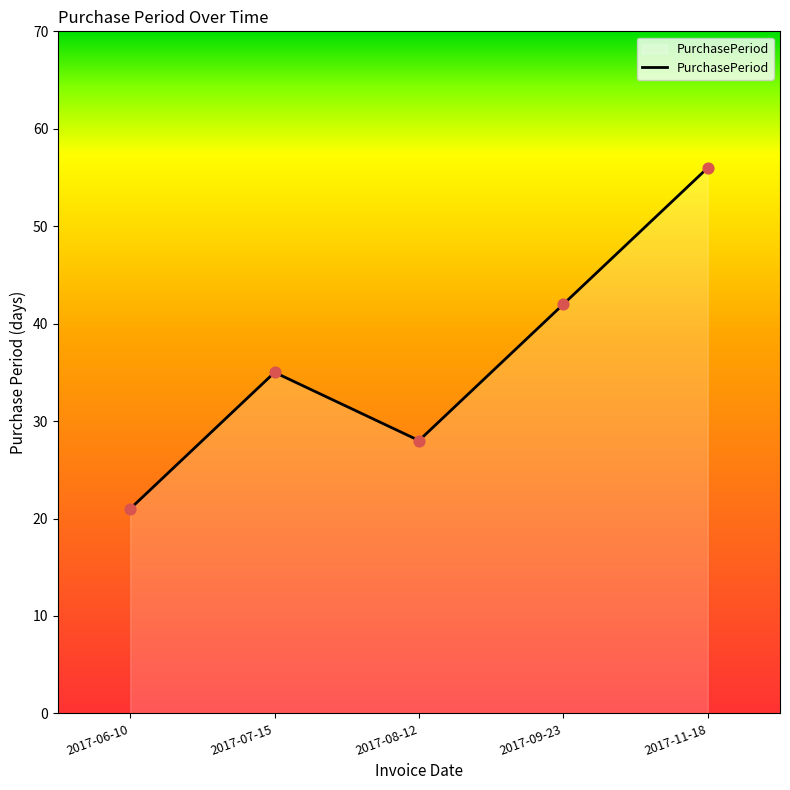

Approximately how many times larger is the value at 2017-07-15 compared to 2017-09-23?

0.8